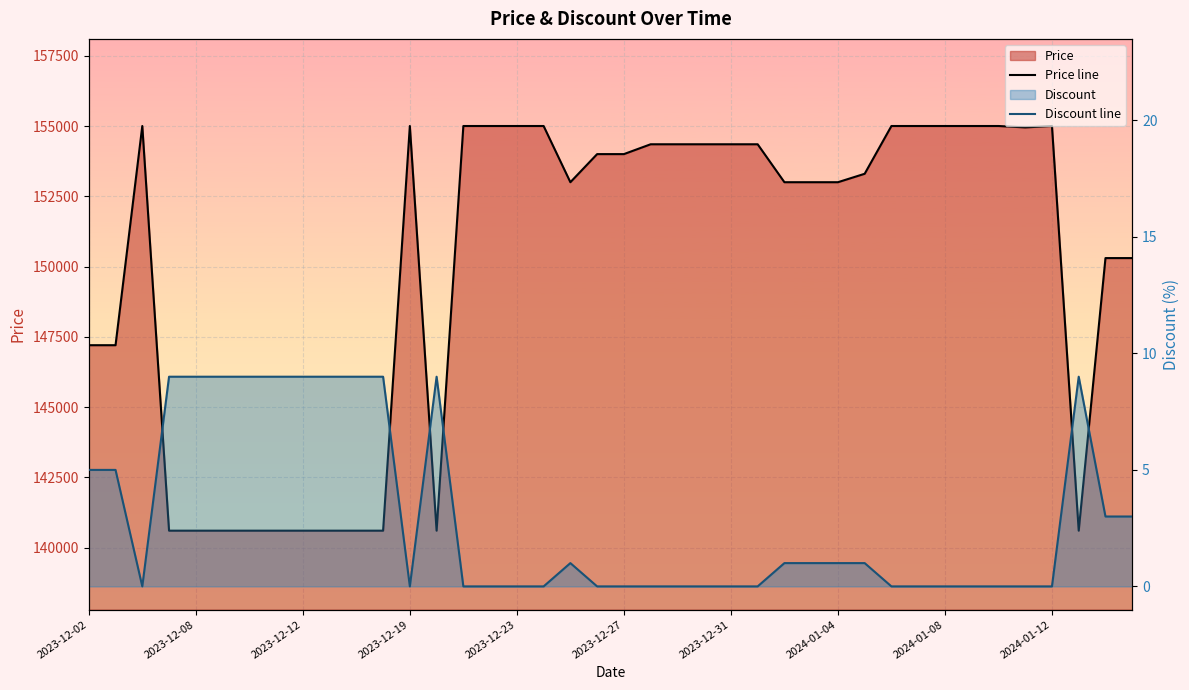

True or false: Discount line and Price line intersect in this chart.

False